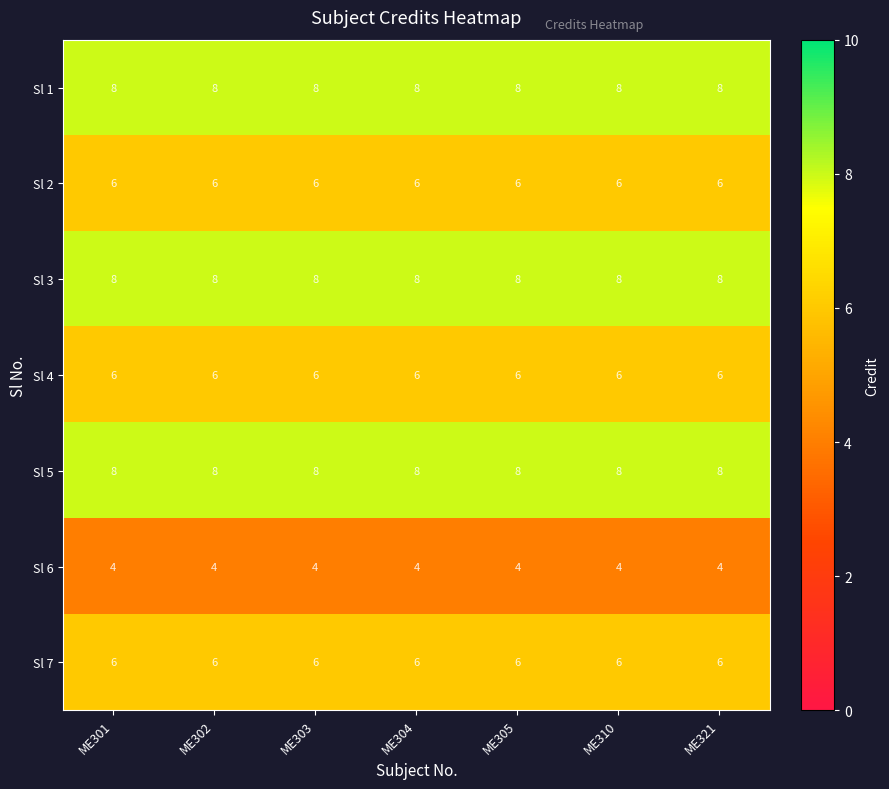

True or false: Sl 5 has a value of 8 at ME301.

True